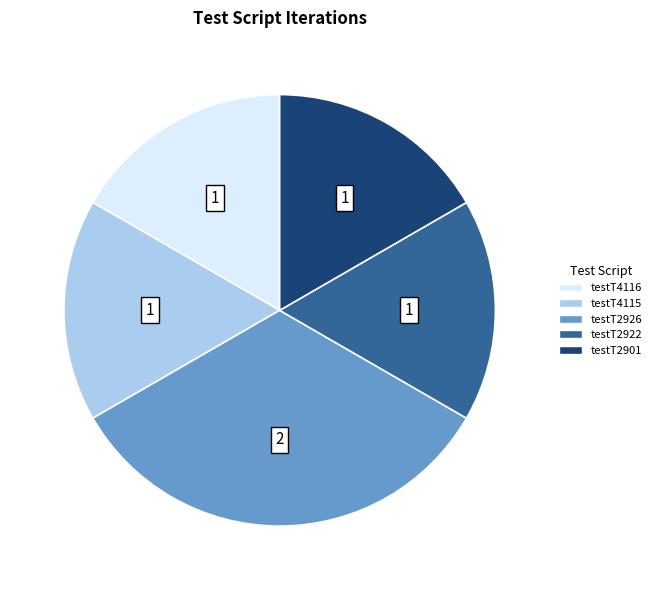

The testT4116 slice represents 27% of the pie. True or false?

False